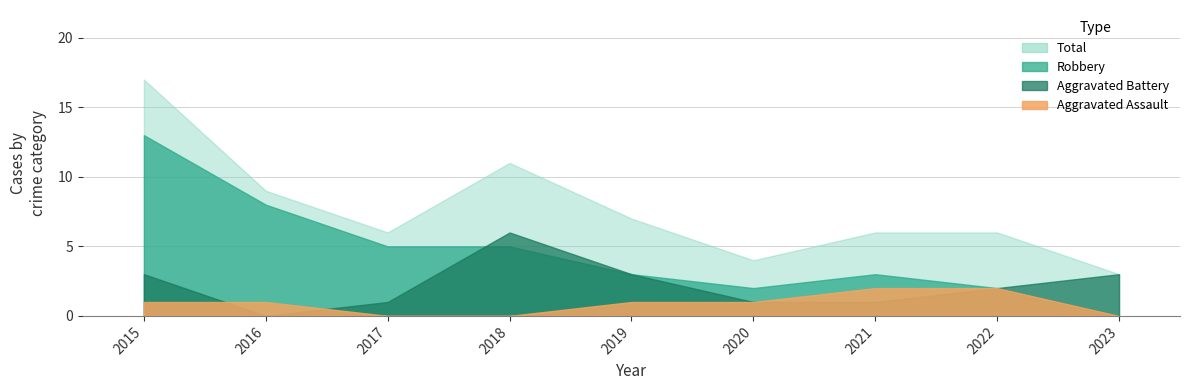

Reading right to left, transcribe all the data shown in this chart.

Aggravated Assault: 0	2	2	1	1	0	0	1	1
Aggravated Battery: 3	2	1	1	3	6	1	0	3
Robbery: 0	2	3	2	3	5	5	8	13
Total: 3	6	6	4	7	11	6	9	17